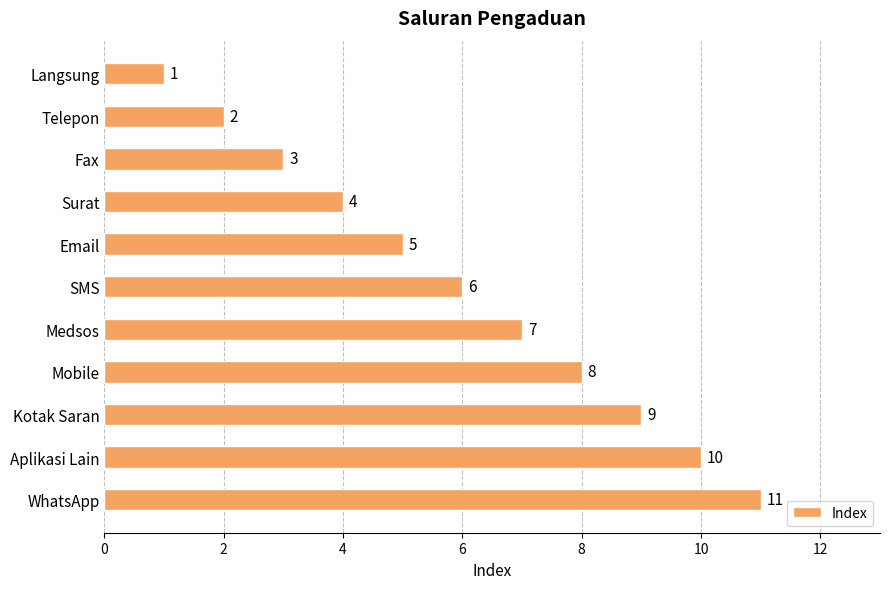

Does the chart contain stacked bars?

No